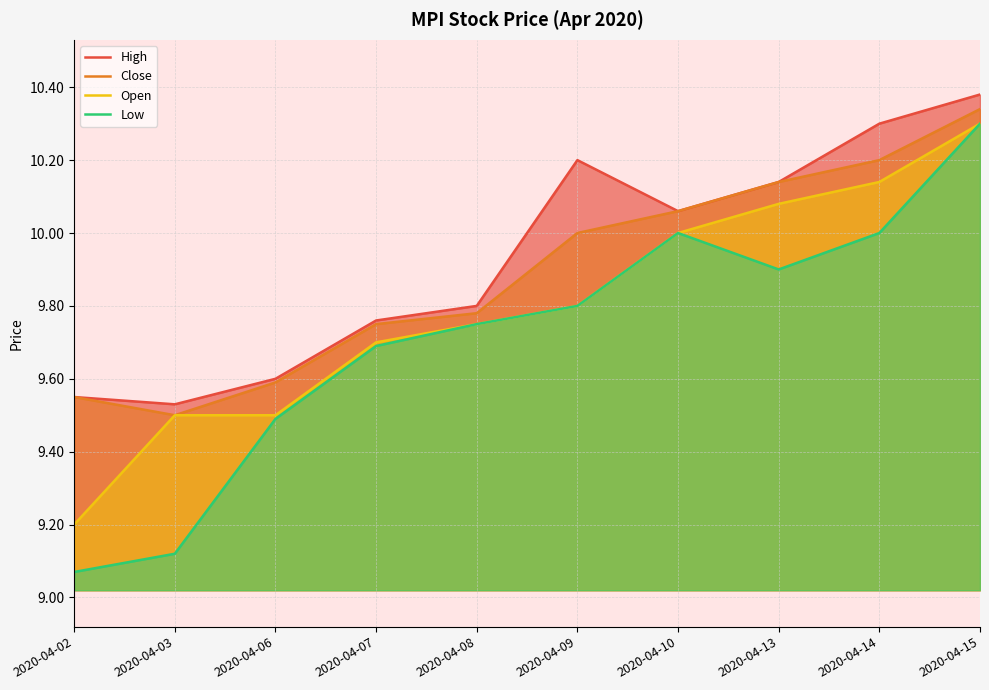

The Close series shows 18.3 at 2020-04-14. True or false?

False